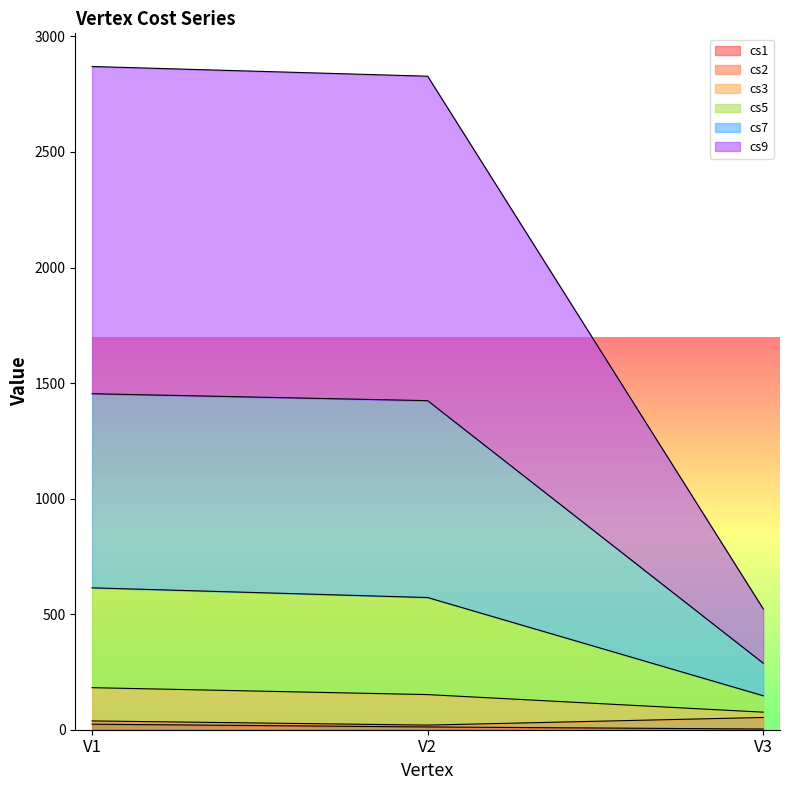

Is the value of cs1 at V2 greater than the value of cs3 at V3?

No